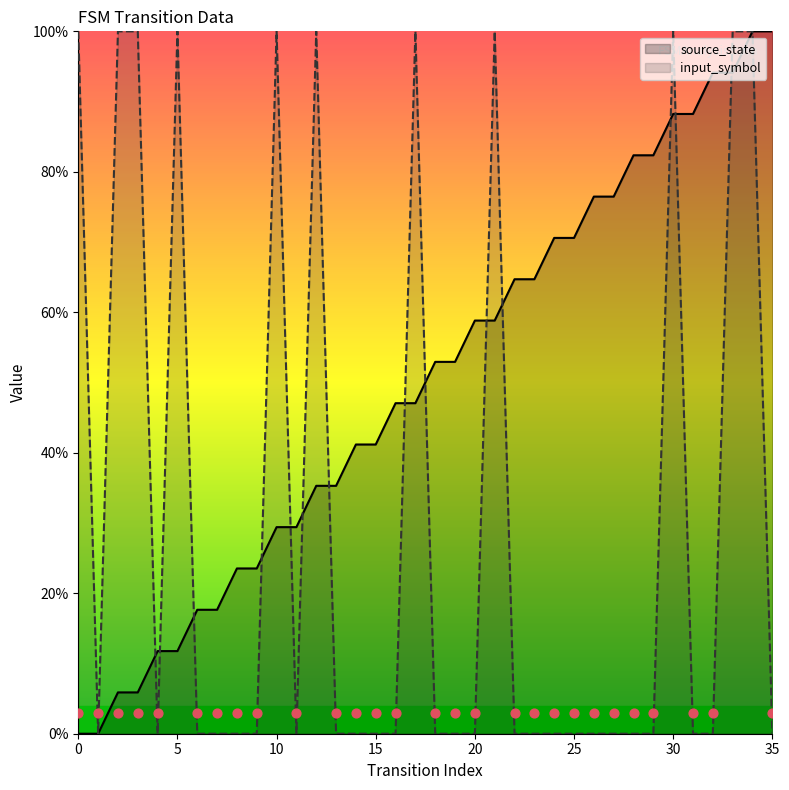

At how many categories does at least one series exceed 77?

16